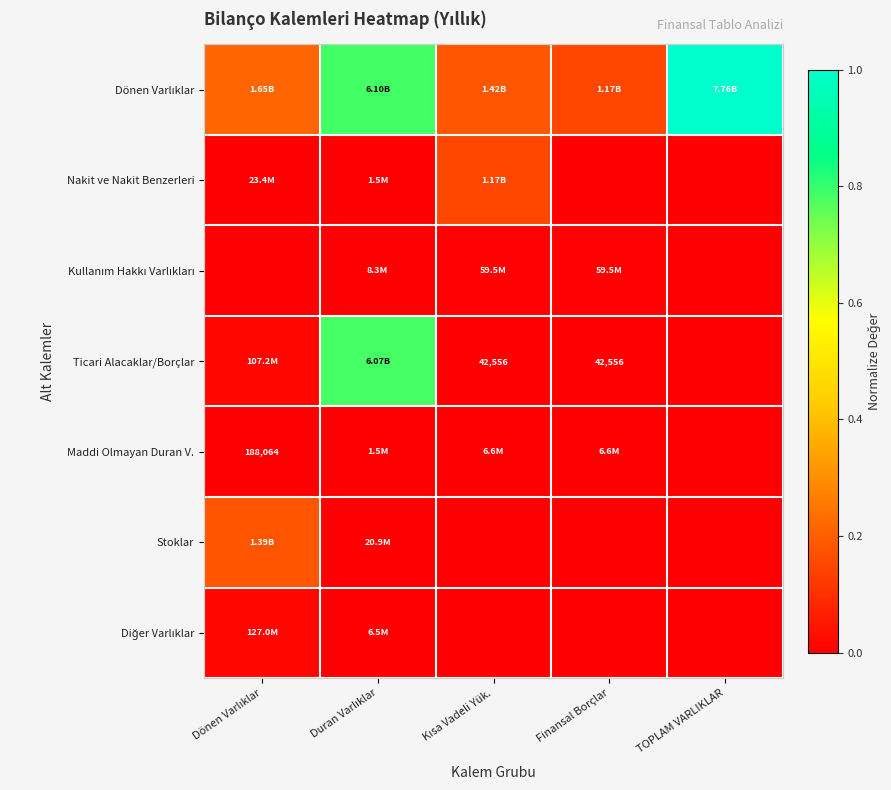

Is it true that Maddi Olmayan Duran V. equals 0.0 at Duran Varlıklar?

True